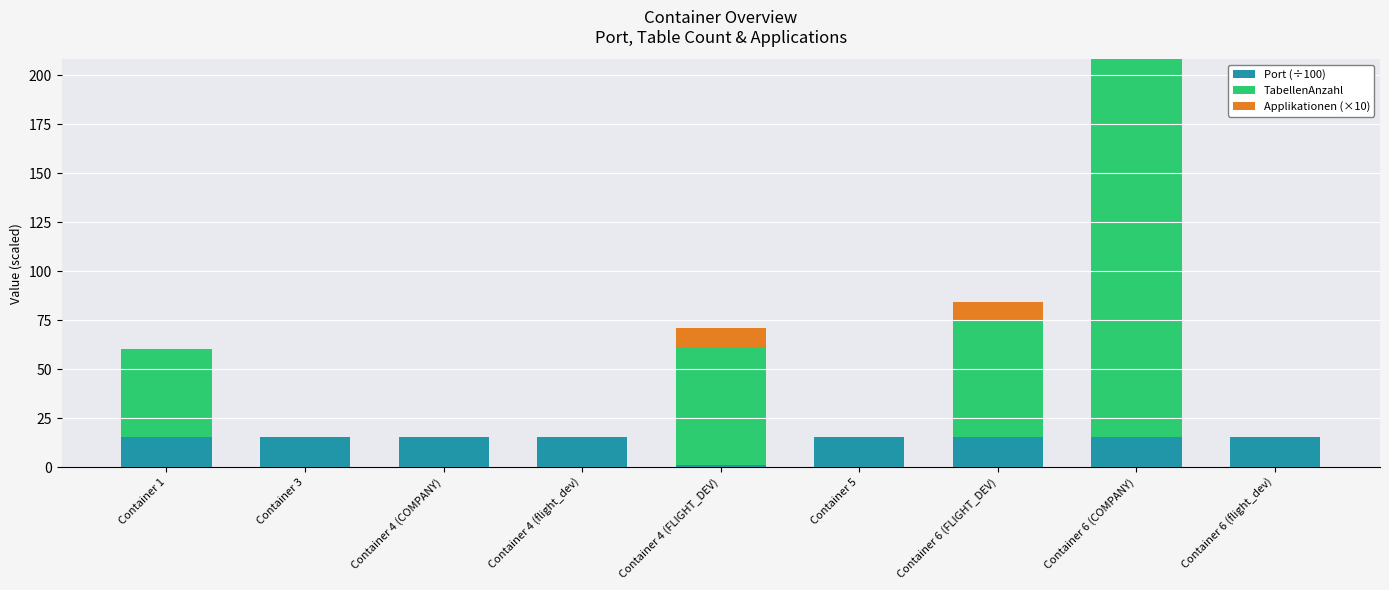

The Port (÷100) series shows 26.5 at Container 6 (flight_dev). True or false?

False